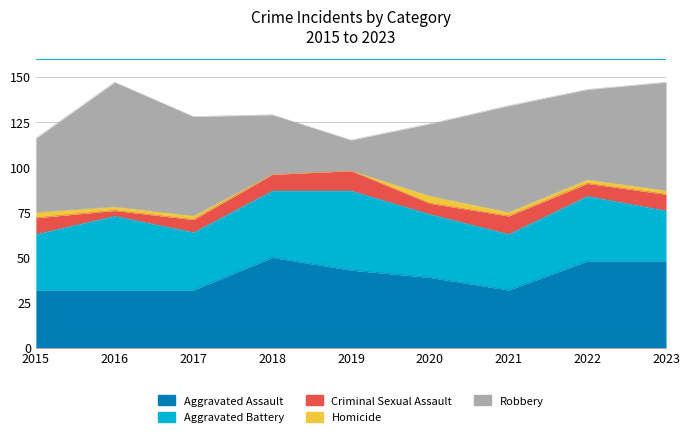

At which label does Aggravated Battery reach its peak?

2019